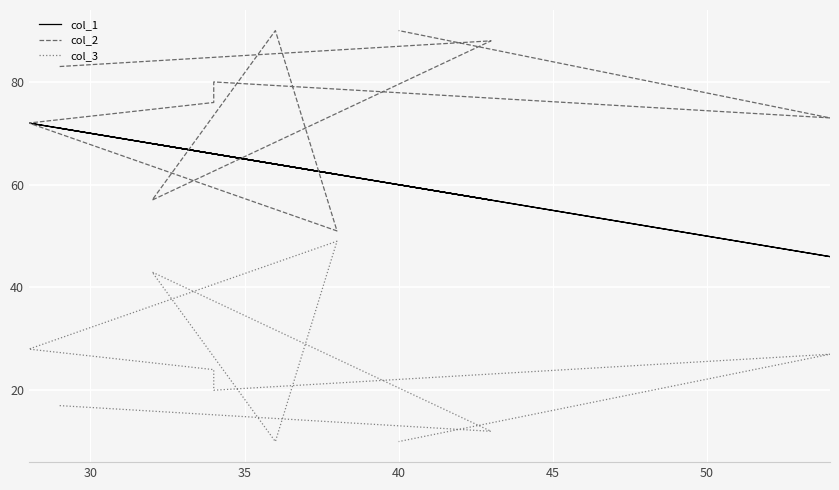

Which series has the largest total across all categories?

col_2